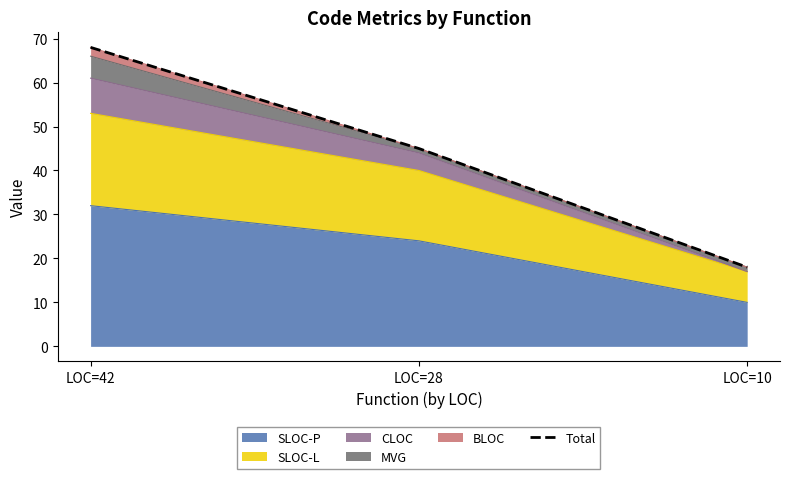

Approximately how many times larger is the value at LOC=10 compared to LOC=28?

0.4